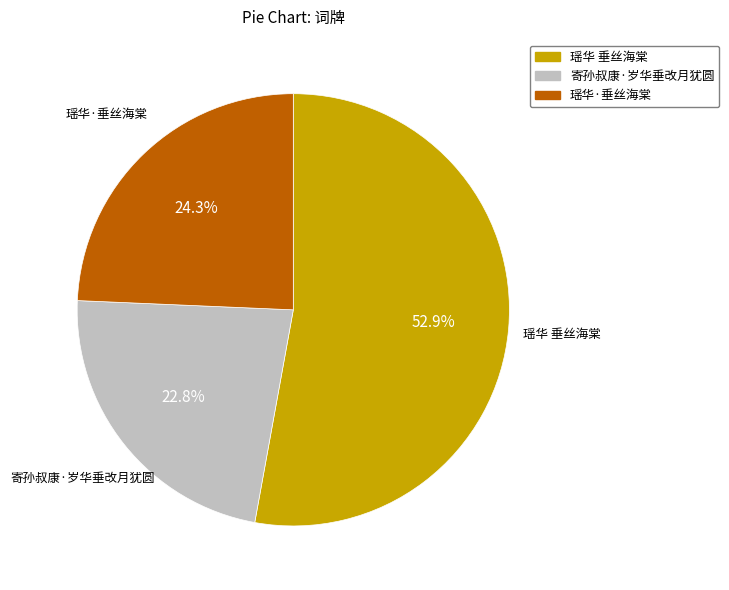

To the nearest percent, what is the average slice percentage?

33%